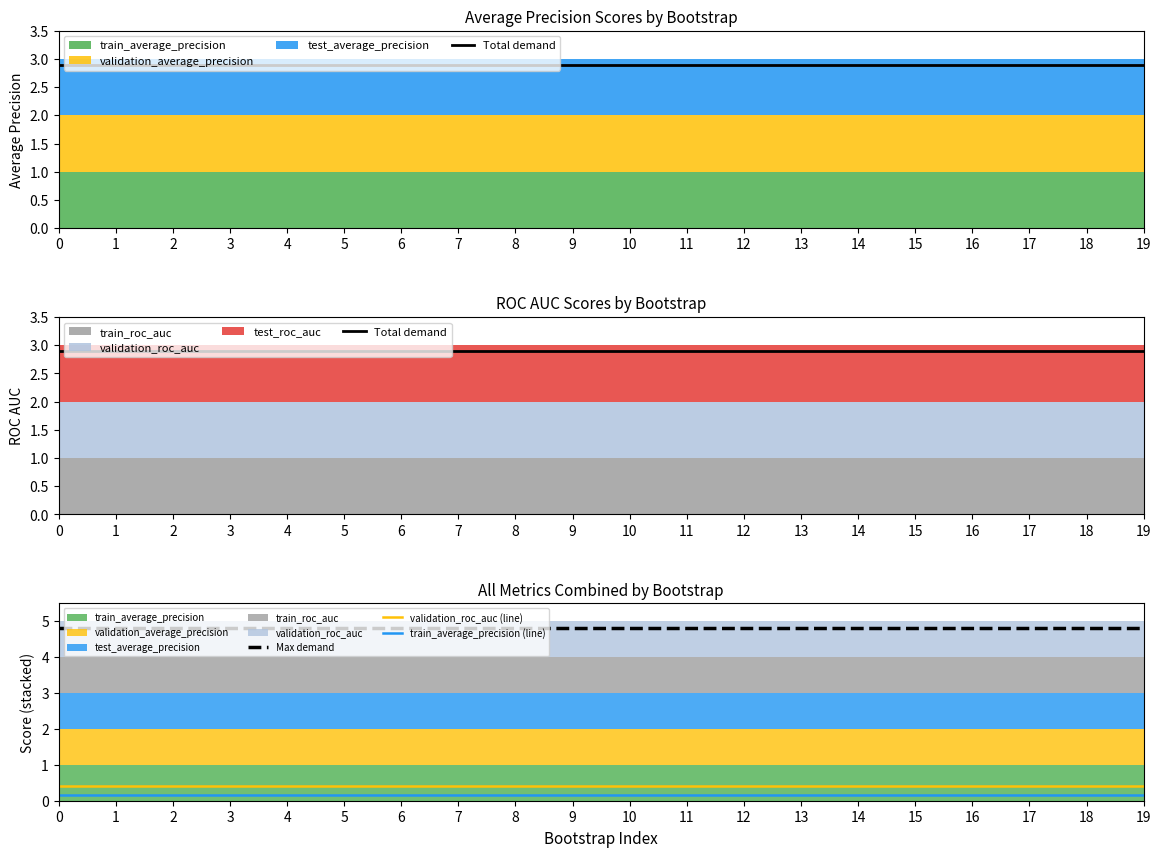

True or false: validation_roc_auc (line) and train_average_precision (line) cross at least once.

False